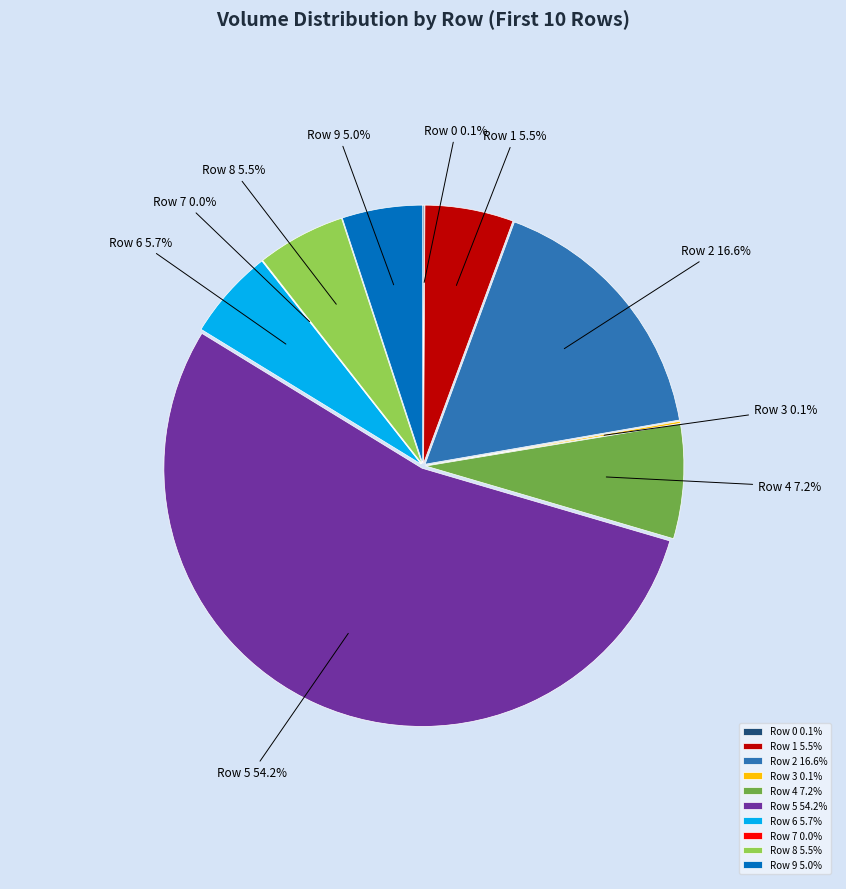

Combined, what portion of the pie is Row 1 and Row 7?

5.6%